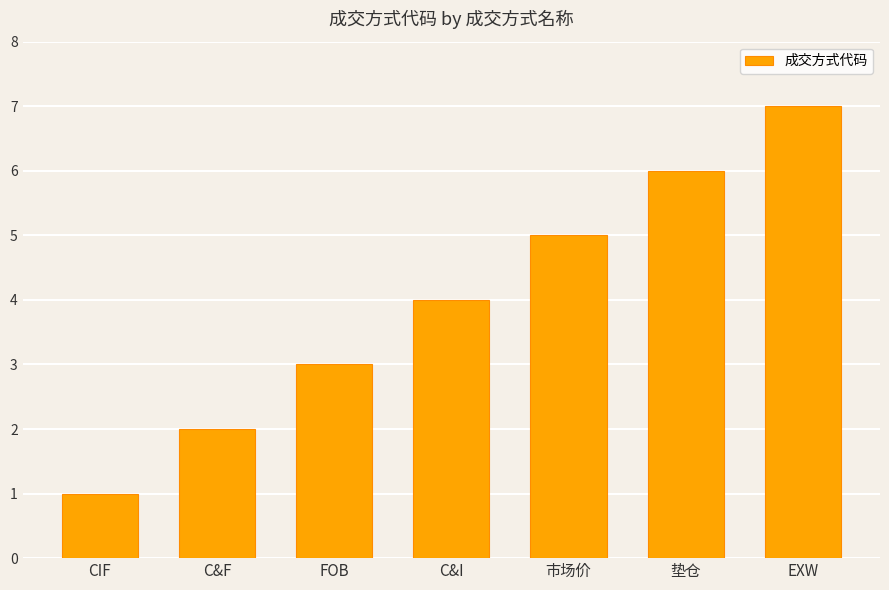

What is the greatest value displayed?

7